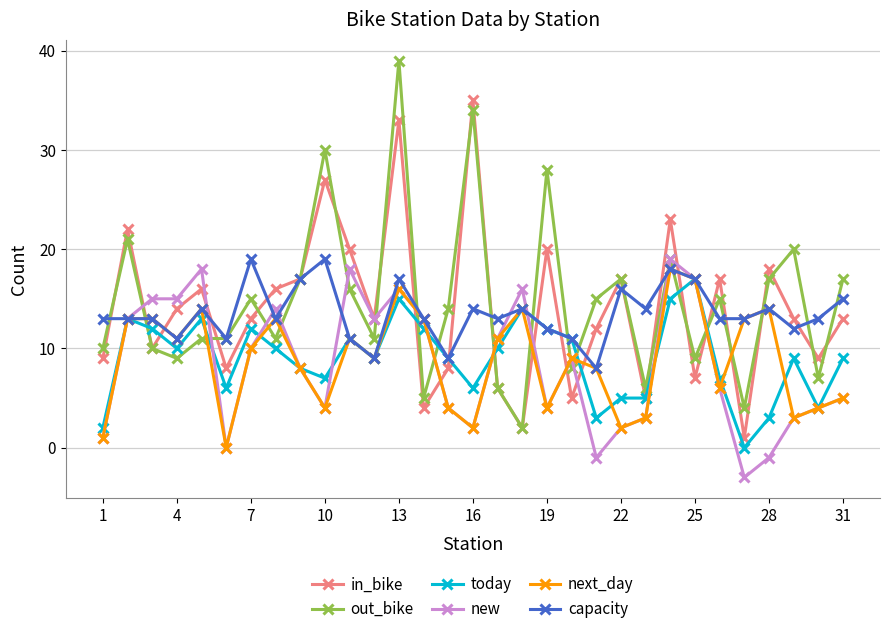

At how many categories does at least one series exceed 25?

4